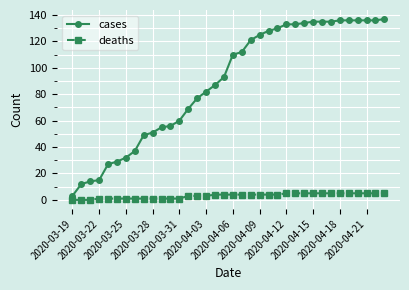

What is the sum of all deaths values?

111